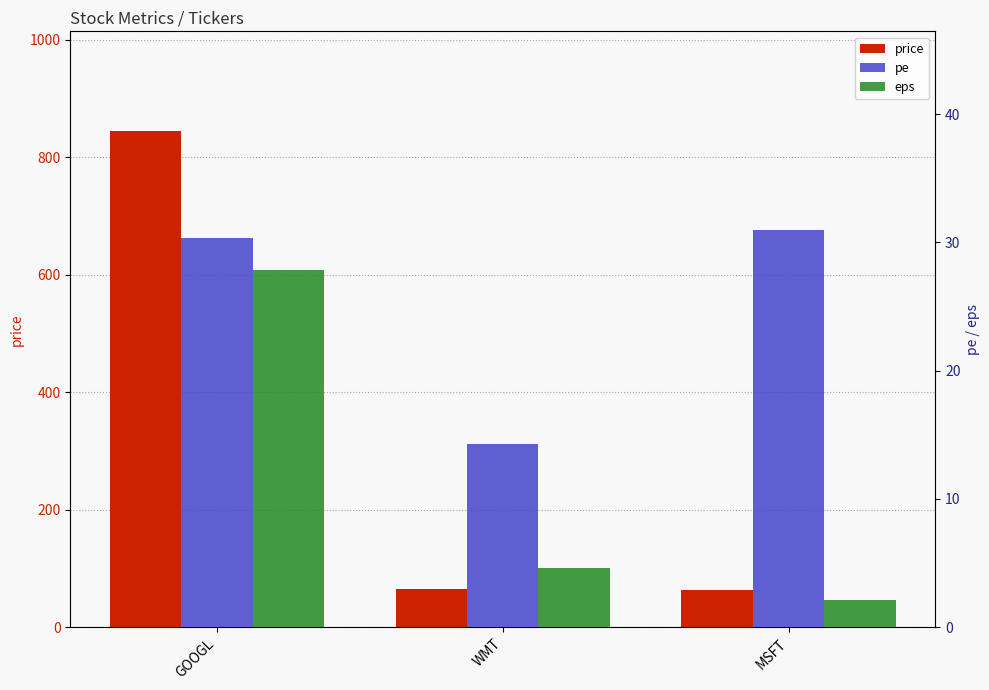

What is the difference between the highest and lowest values at WMT?

60.4